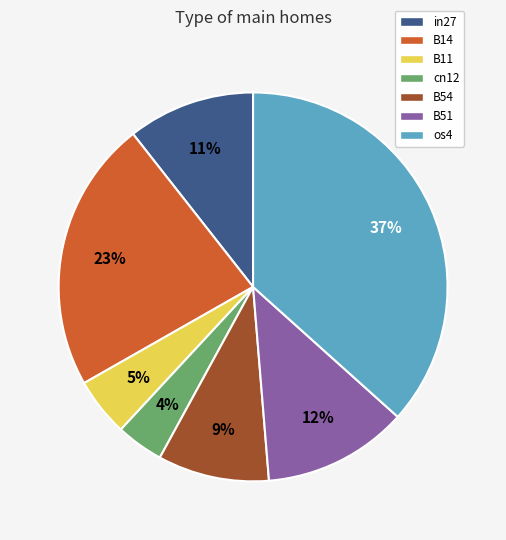

The B54 slice represents 9% of the pie. True or false?

True